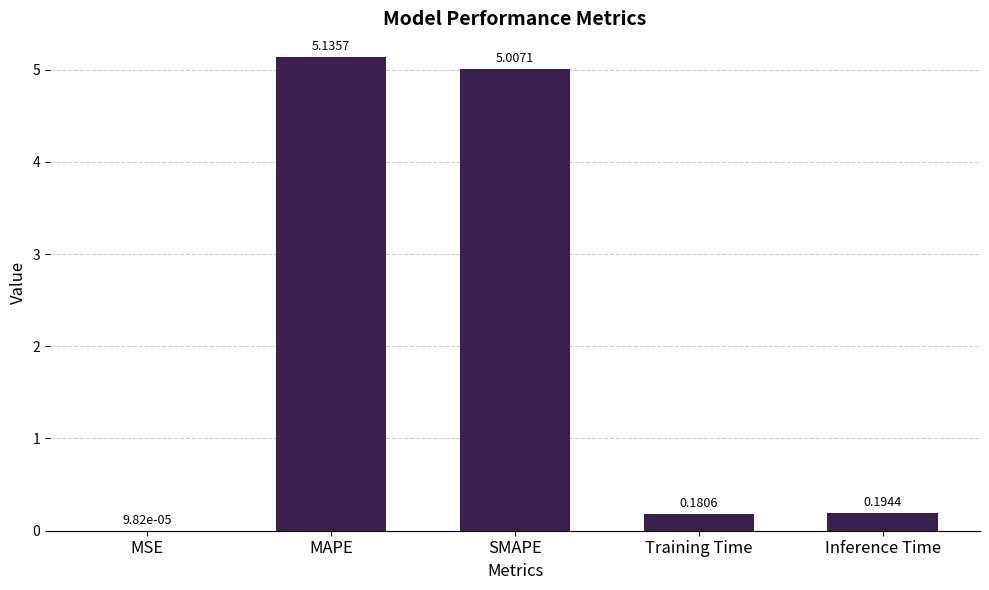

What is the sum of all values?

10.5